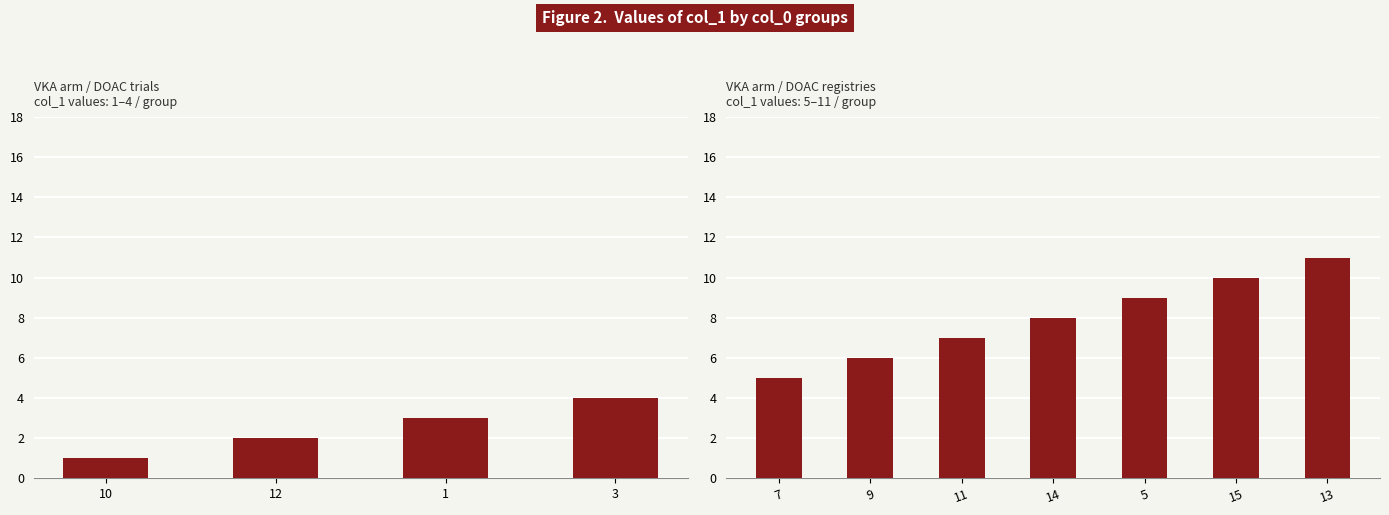

Are the bars grouped side by side (vs. stacked)?

No